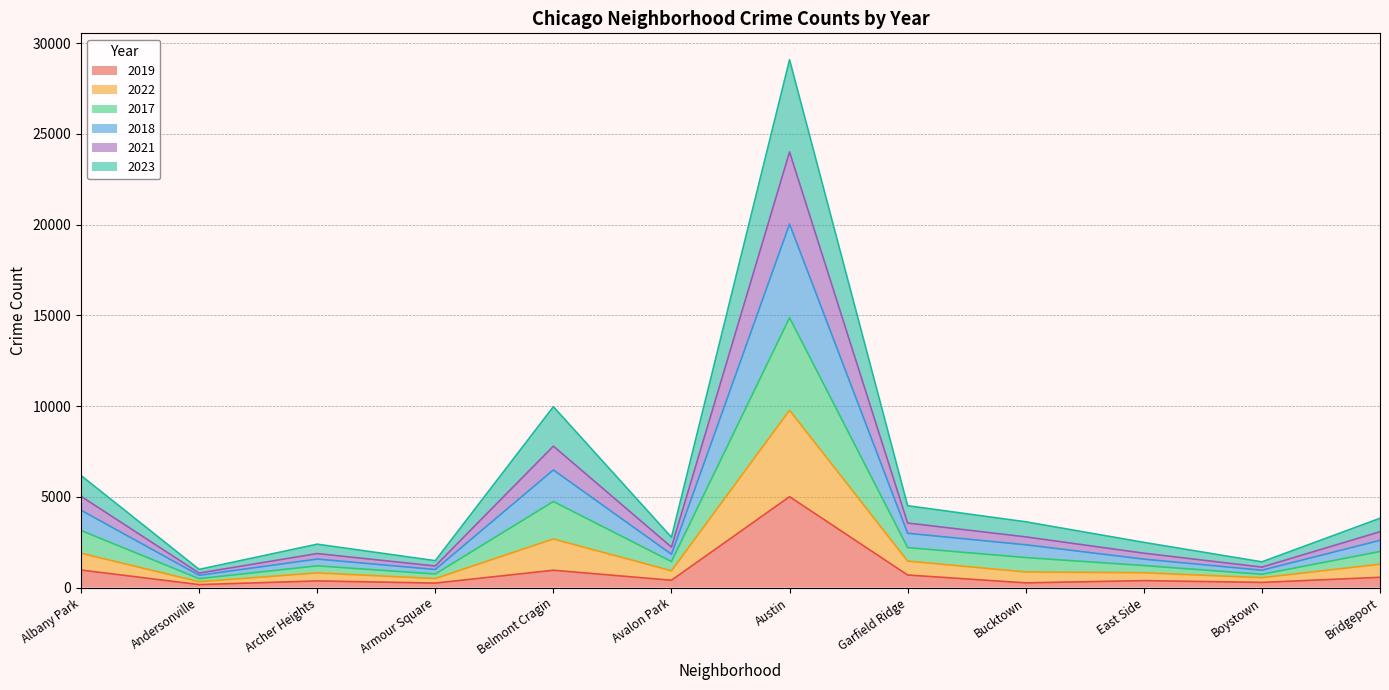

True or false: 2019 has a value of 968 at Albany Park.

True